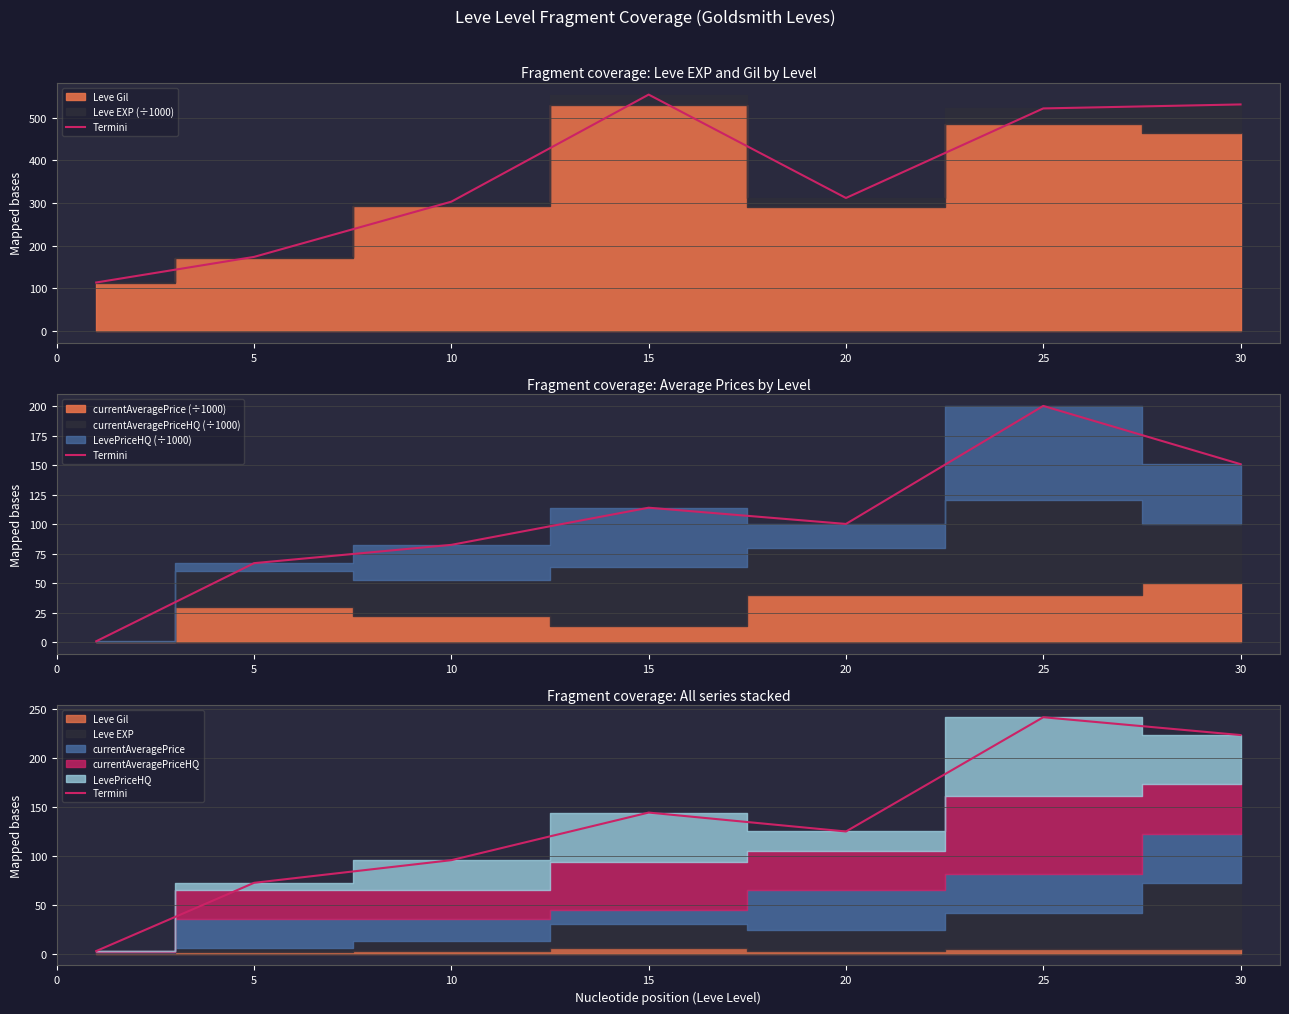

The chart shows a value of 223.1 at 30. True or false?

True